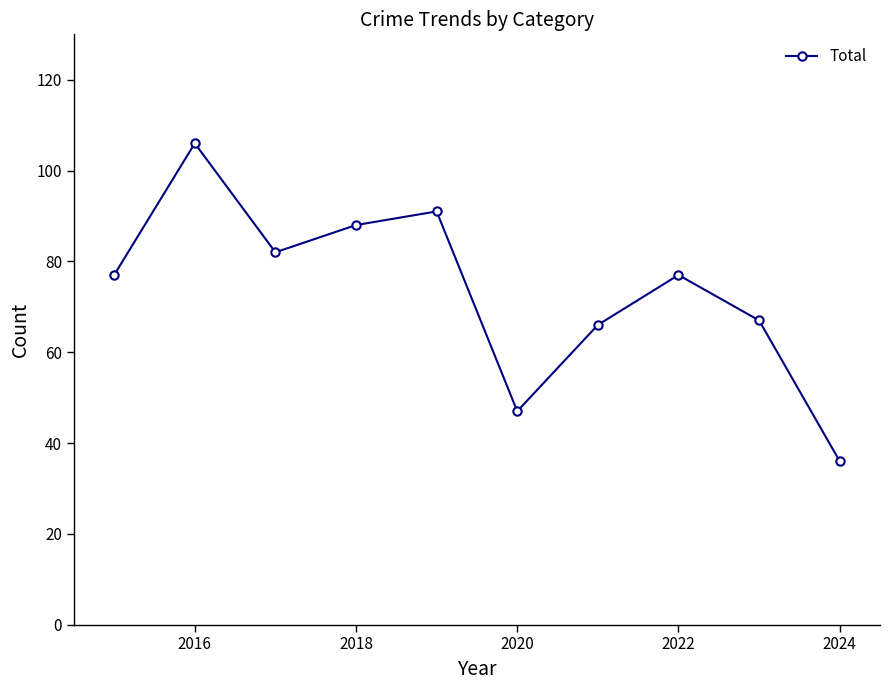

How many data points does each series have?

10